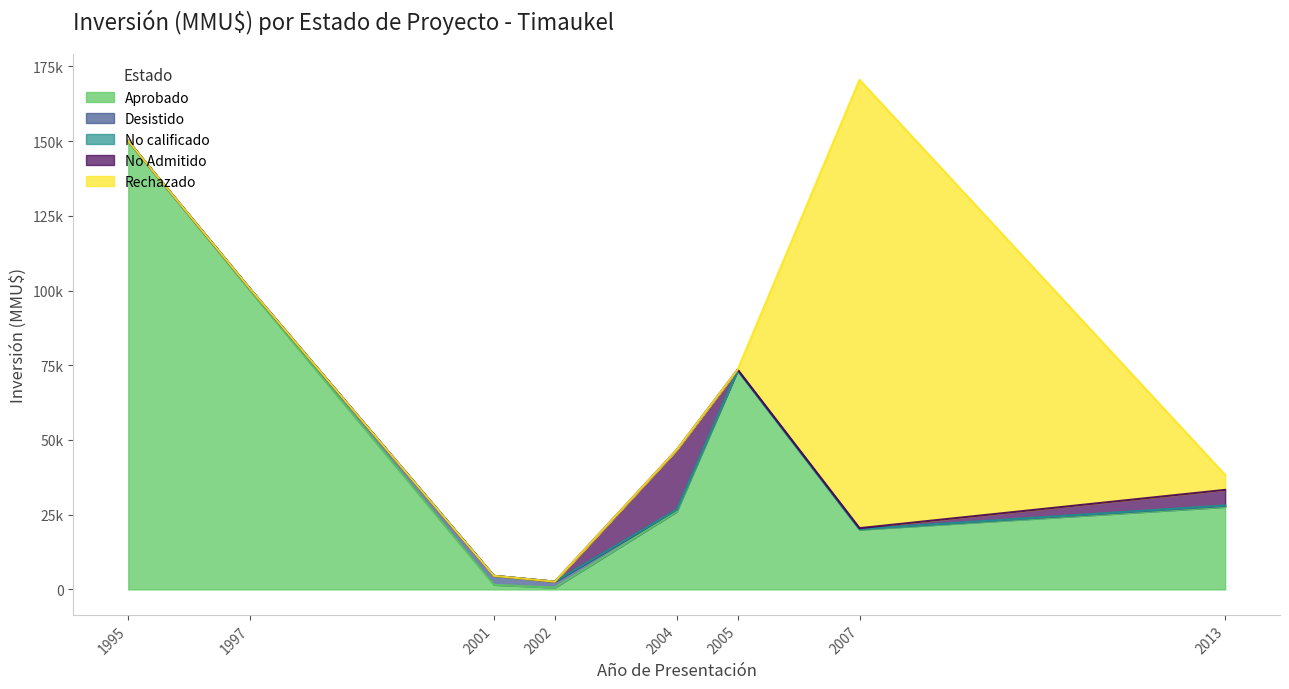

What is the sum of all No calificado values?

170